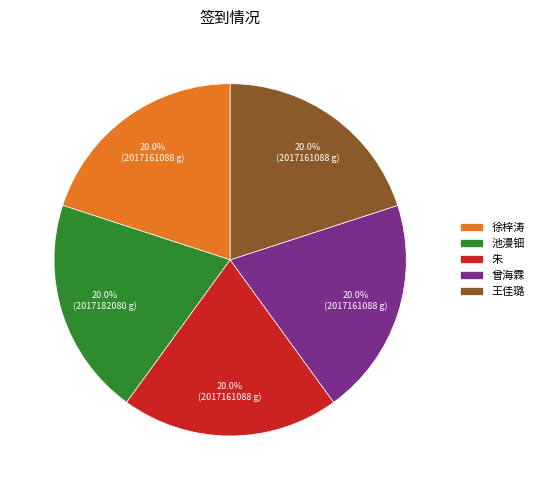

The 池漫钿 slice represents 20% of the pie. True or false?

True